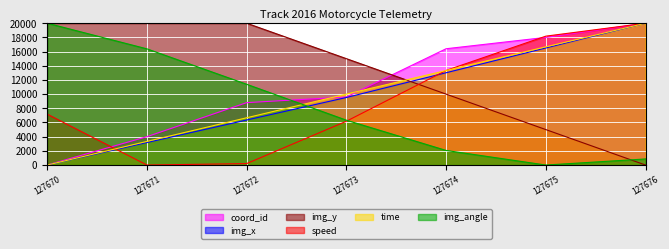

What is the difference between the second highest and second lowest values in the img_angle series?

15524.6